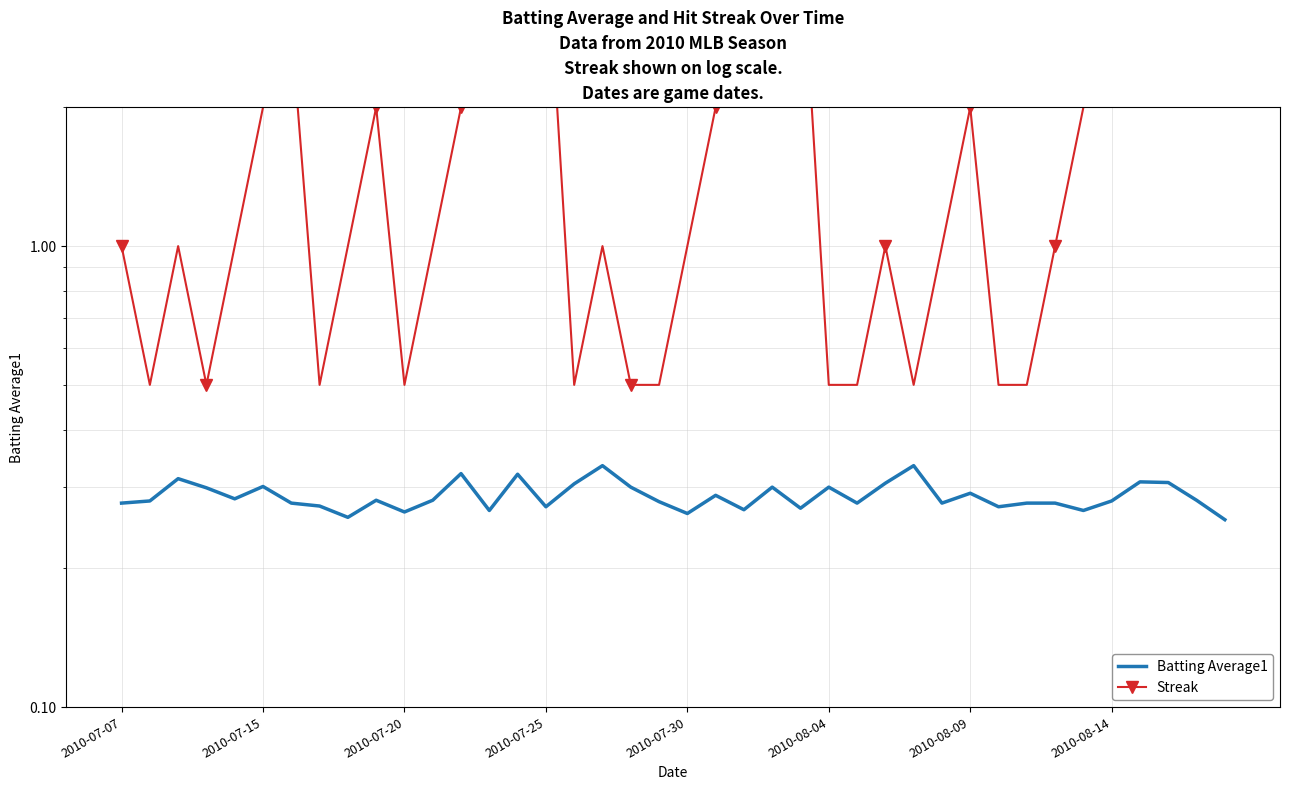

True or false: Streak and Batting Average1 cross at least once.

False